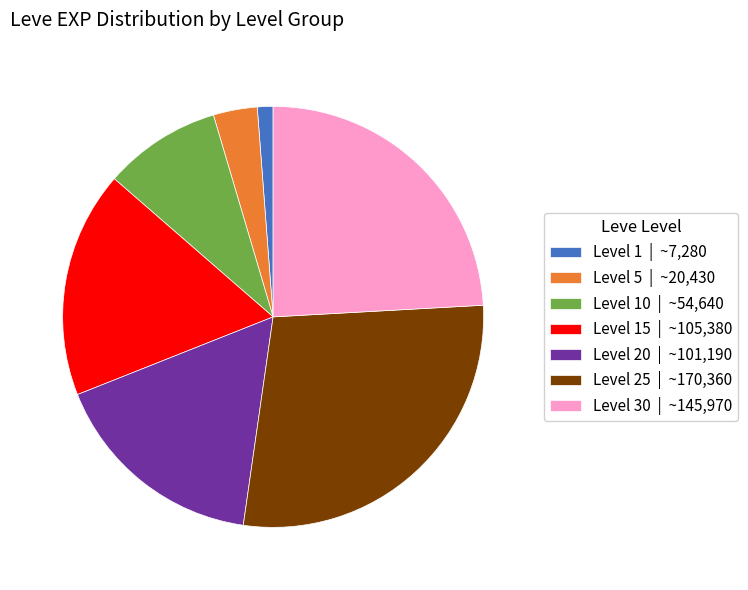

Rank the categories by value from highest to lowest.

Level 25 | ~170,360, Level 30 | ~145,970, Level 15 | ~105,380, Level 20 | ~101,190, Level 10 | ~54,640, Level 5 | ~20,430, Level 1 | ~7,280